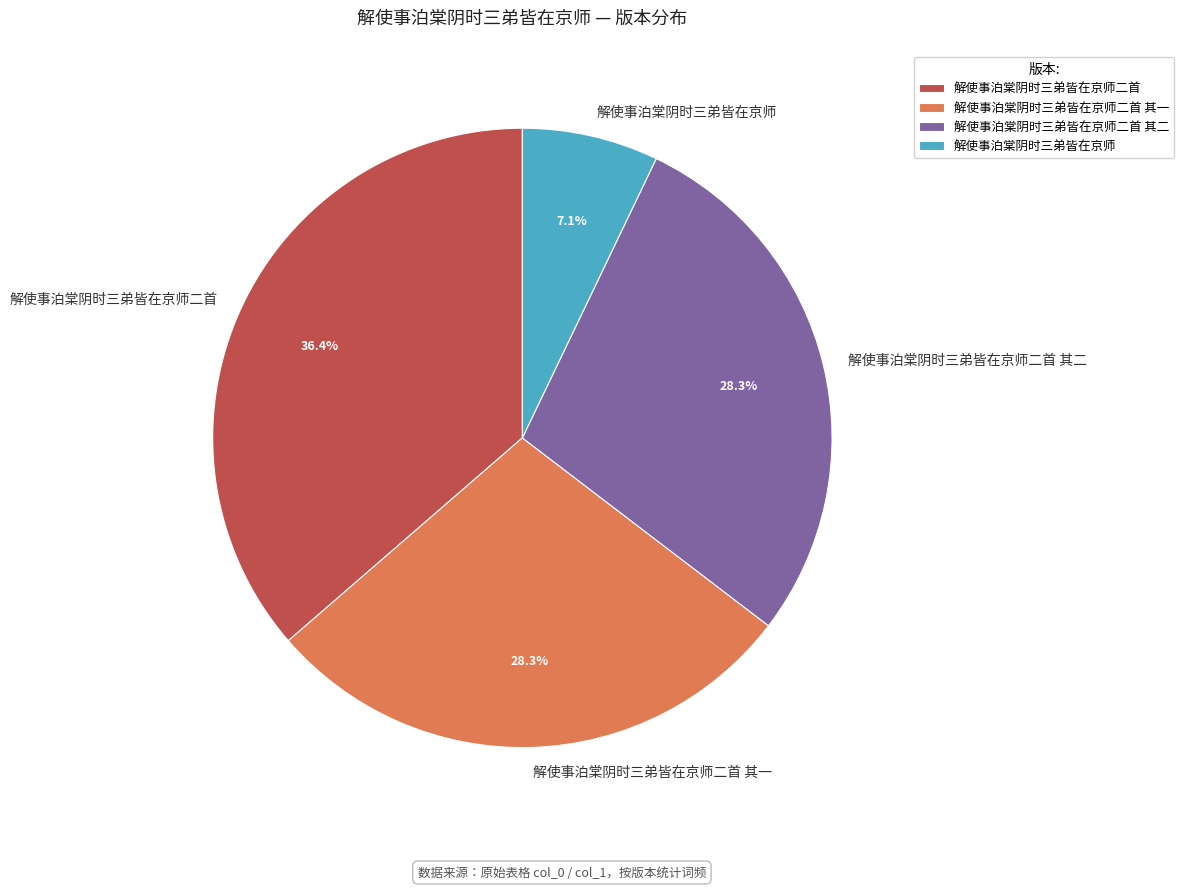

The 解使事泊棠阴时三弟皆在京师二首 slice represents 31% of the pie. True or false?

False